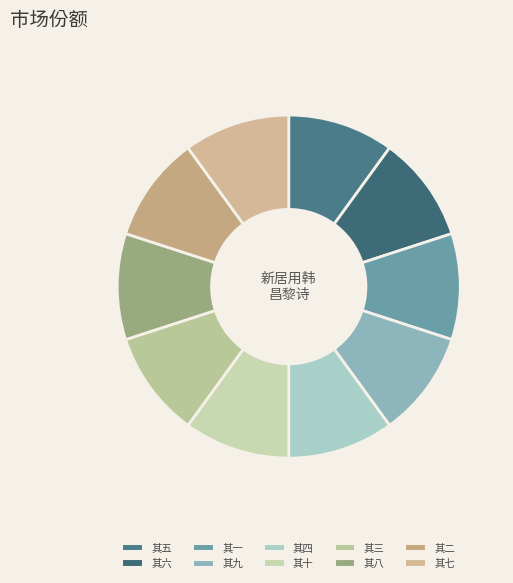

How many segments does this pie chart have?

10